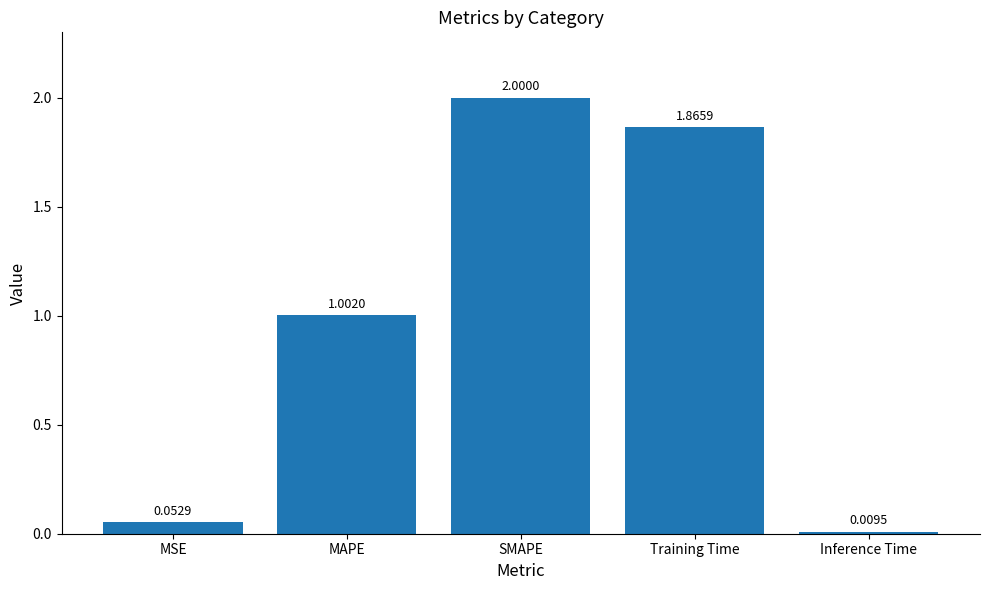

What is the average value?

1.0